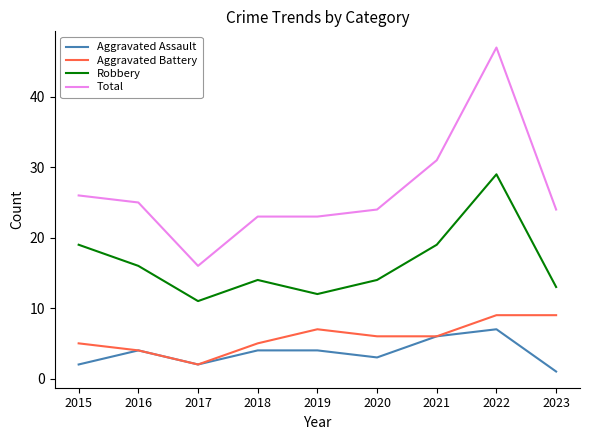

True or false: Aggravated Battery and Total cross at least once.

False